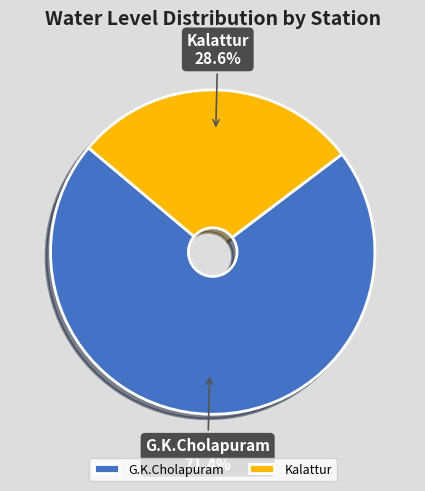

Rank the categories by value from highest to lowest.

G.K.Cholapuram, Kalattur